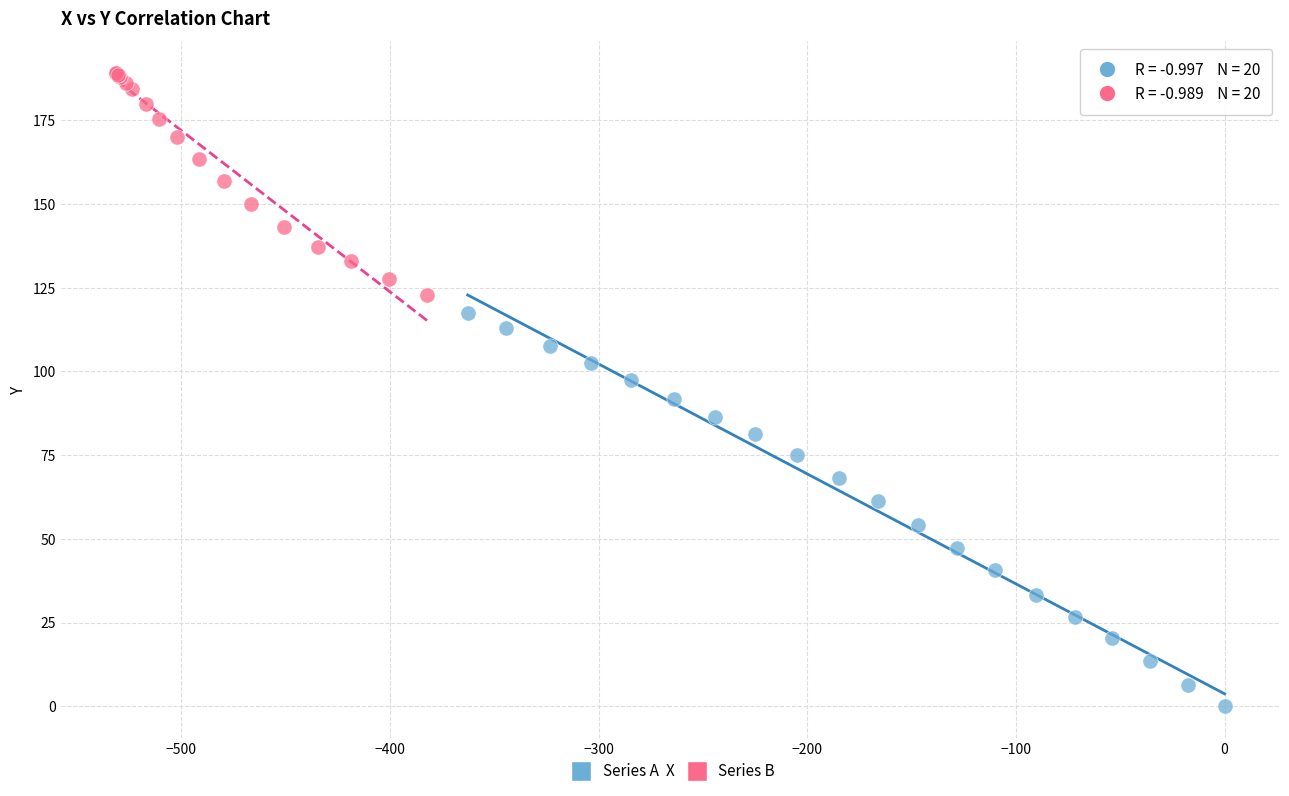

Which series reaches the minimum Y coordinate?

Series A